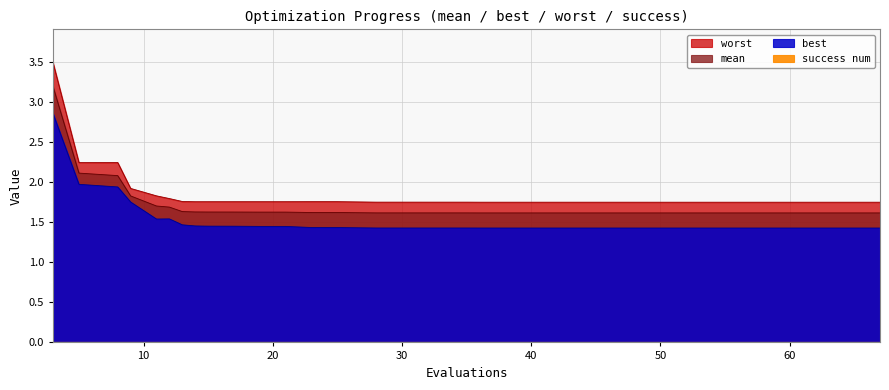

Which series has the largest total across all categories?

worst